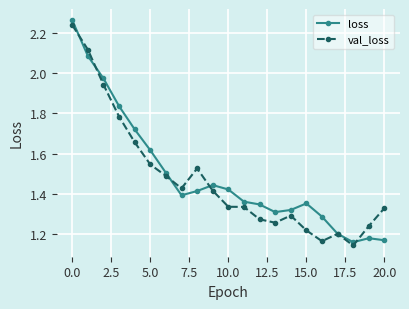

True or false: val_loss has more than 1 points higher than both neighbors.

True